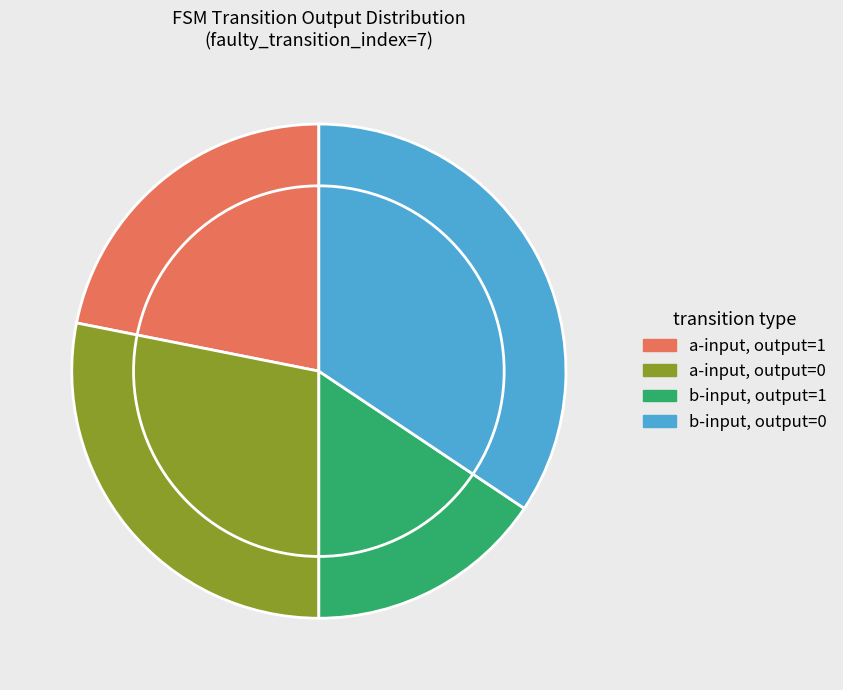

Rank the categories by value from lowest to highest.

b-input, output=1, a-input, output=1, a-input, output=0, b-input, output=0